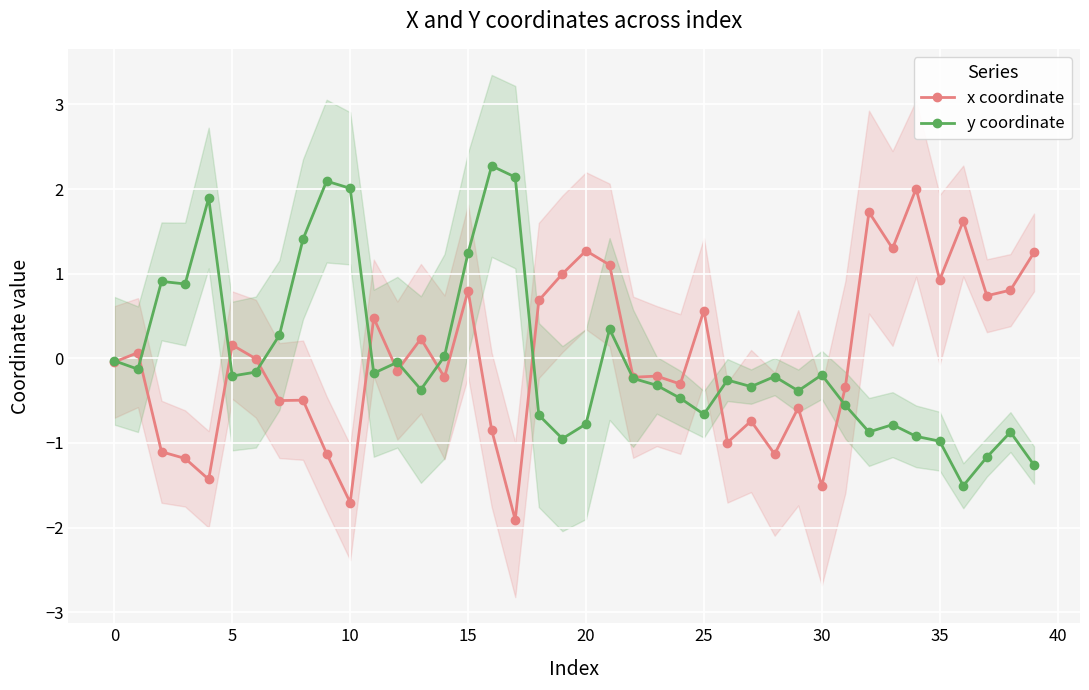

What is the minimum value for y coordinate?

-1.5